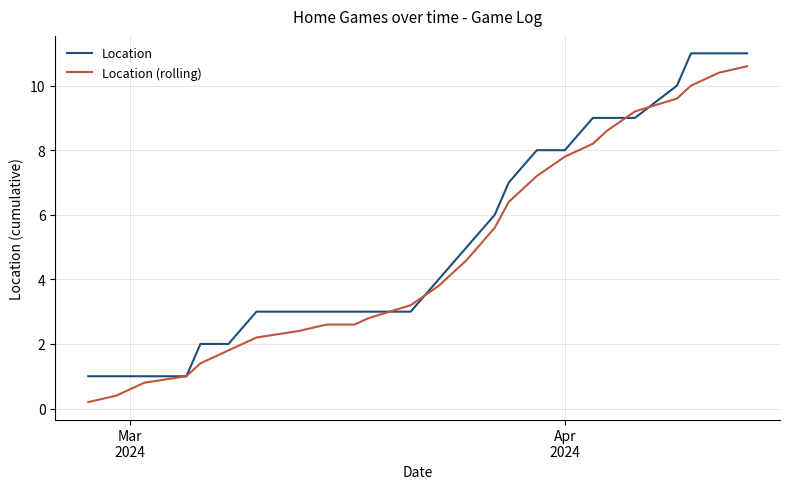

What is the greatest value displayed?

11.0